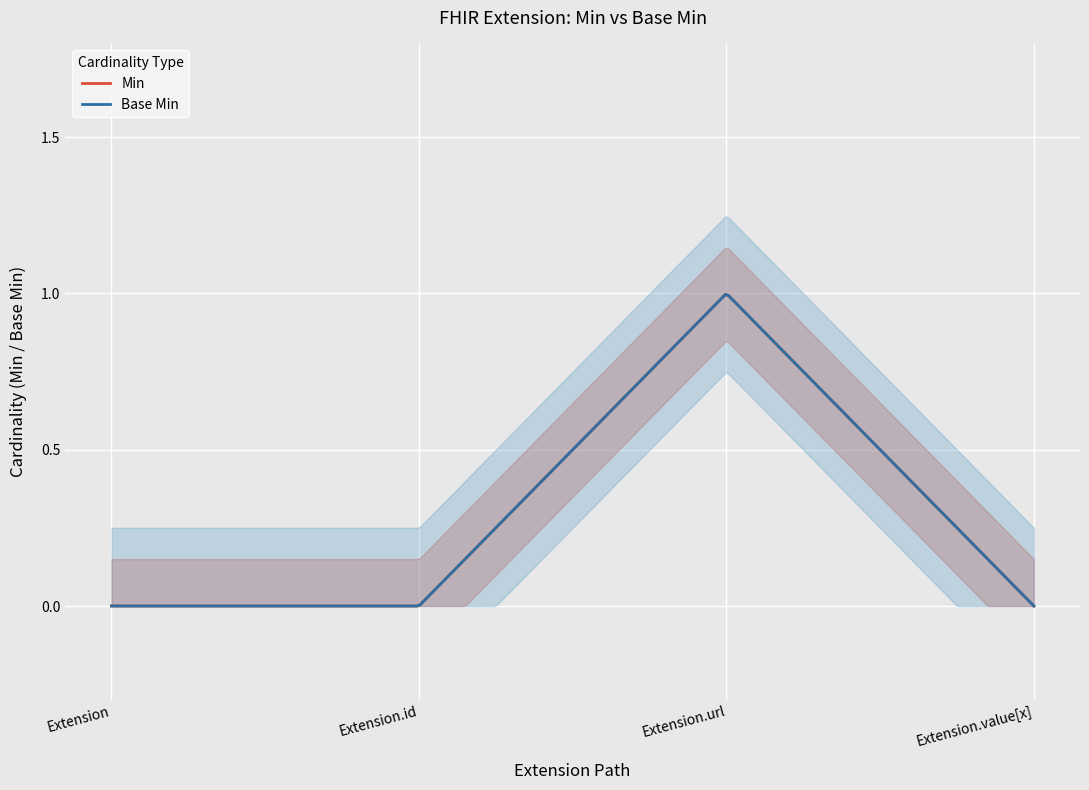

How many Base Min values are between 0 and 1?

4